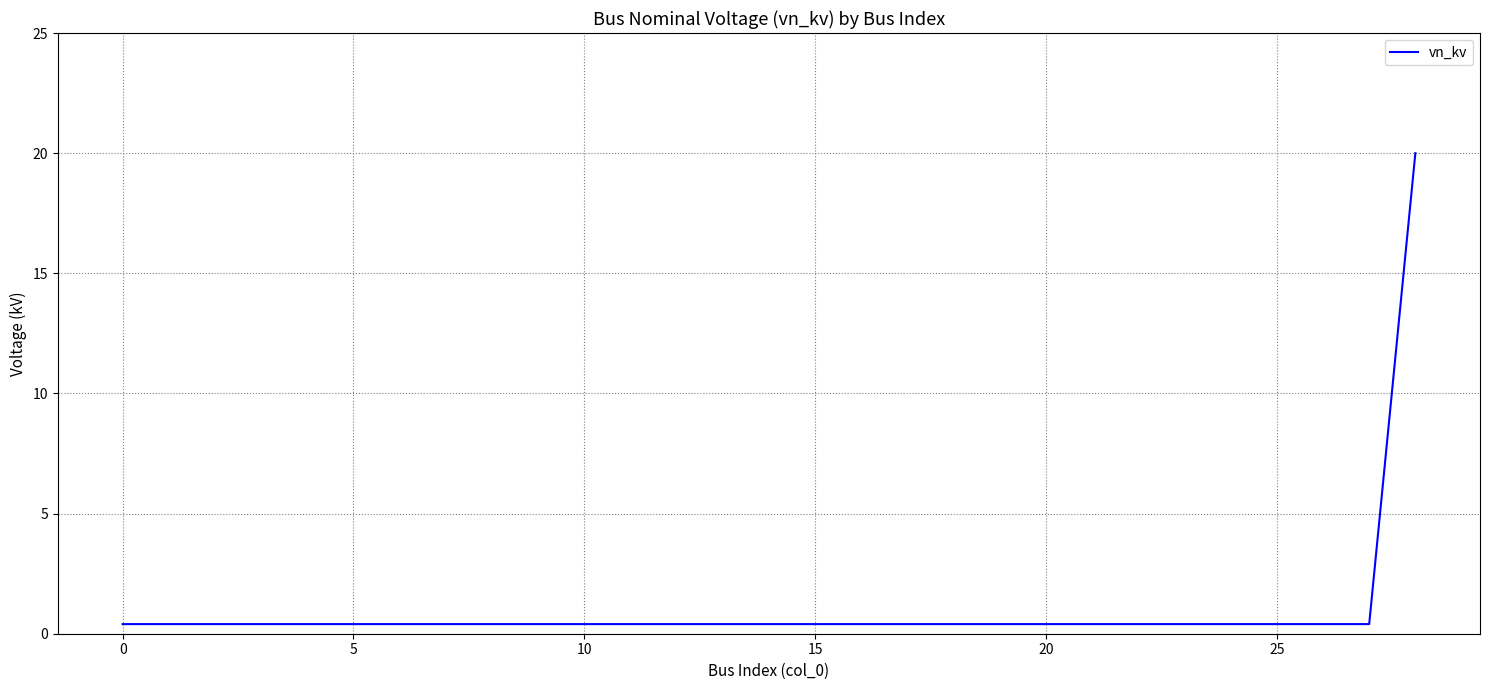

What is the maximum value shown in the chart?

20.0